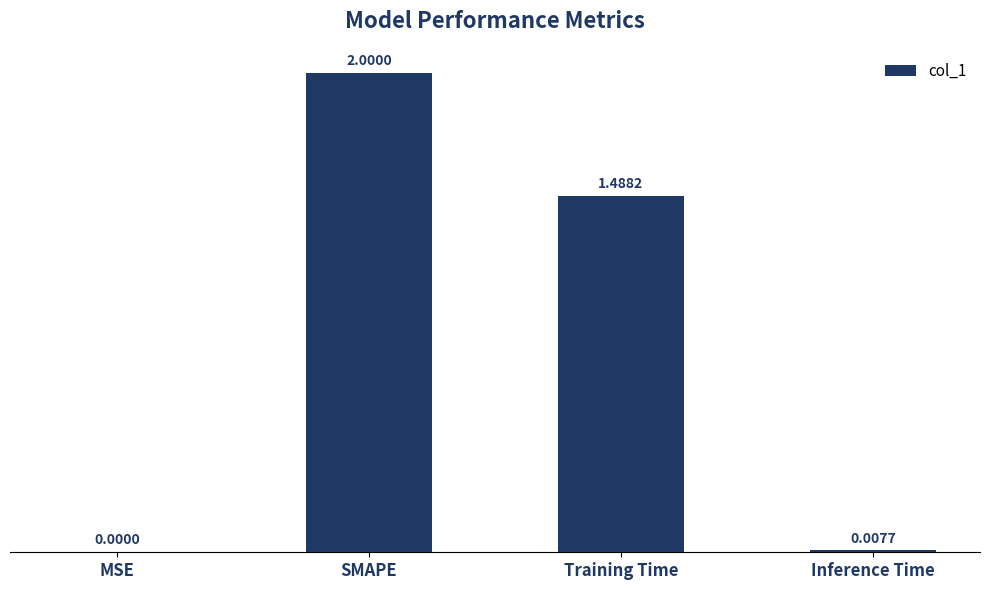

What is the sum of the values at SMAPE and Training Time?

3.5